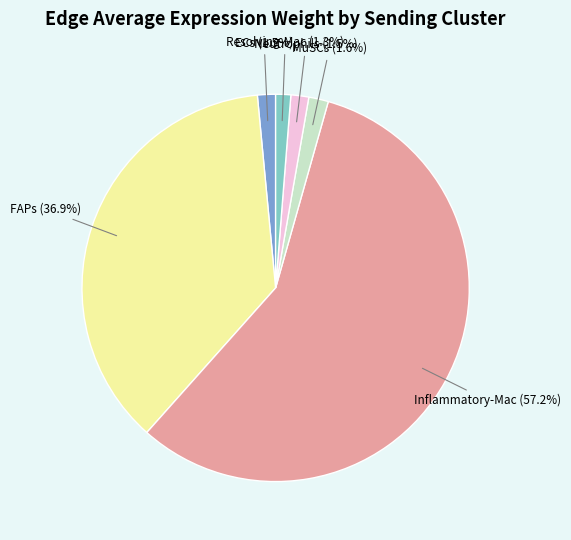

What is the ratio of the value at Neutrophils to the value at Resolving-Mac?

1.2